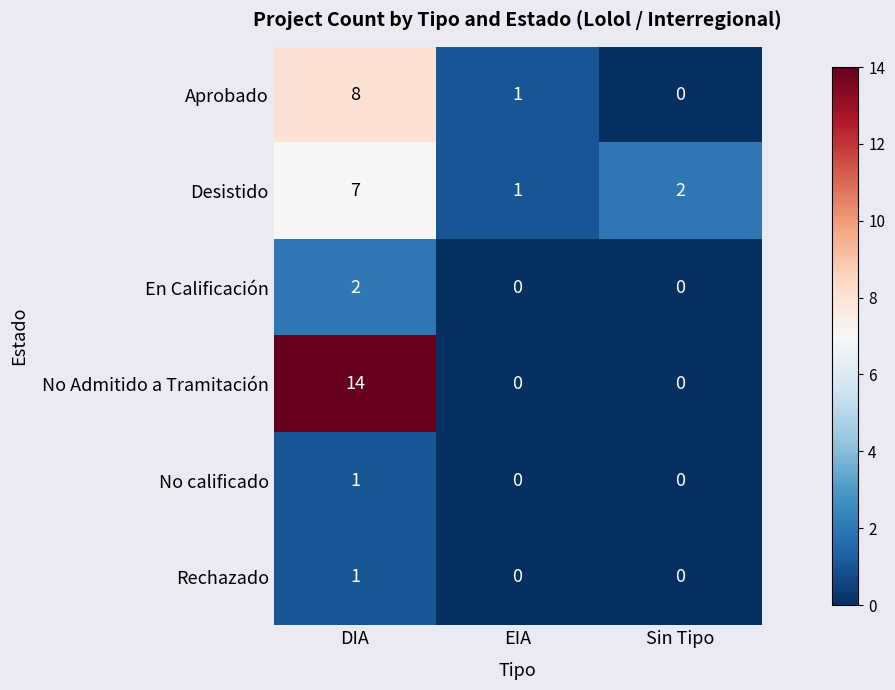

Rank the categories by Aprobado value from highest to lowest.

DIA, EIA, Sin Tipo